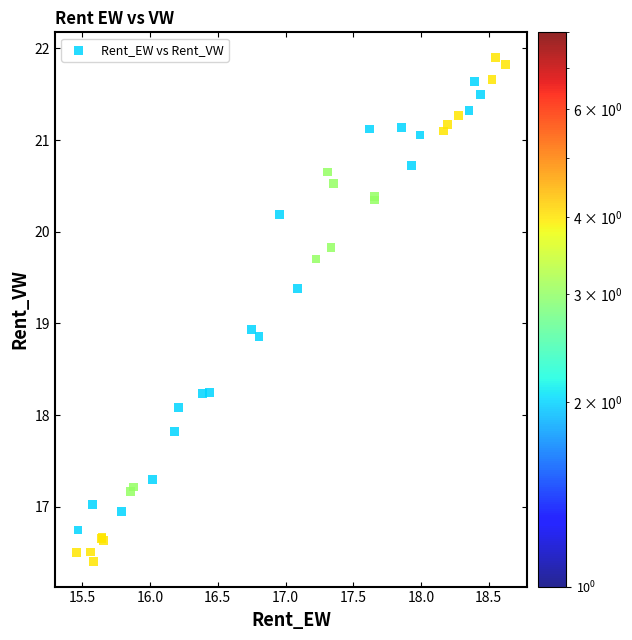

What Y value in the scatter plot is closest to 19?

18.9